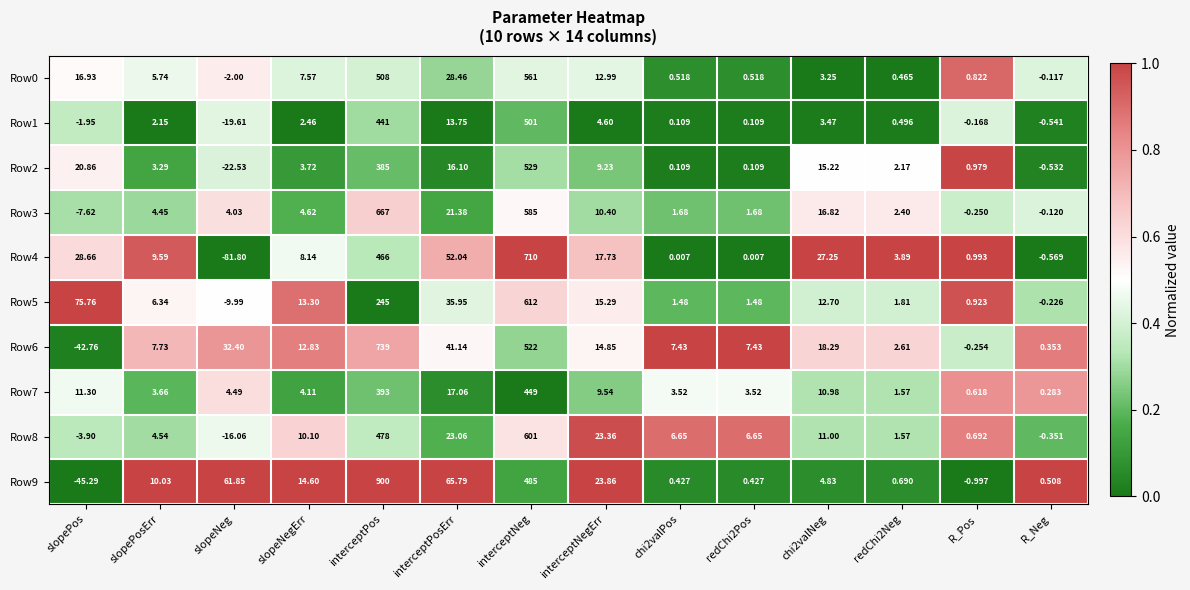

Where is Row7 nearest to the value 224?

interceptPos